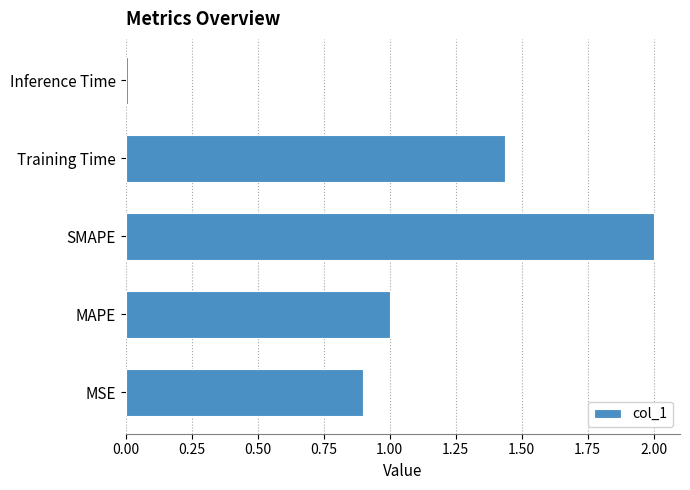

What is the greatest value displayed?

2.0